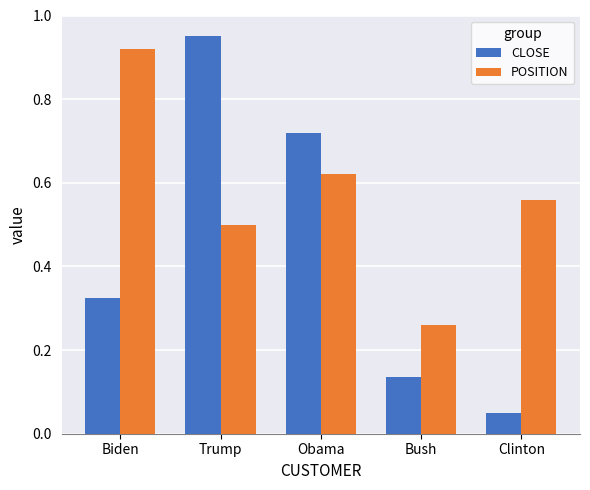

What position from the right is Bush?

2